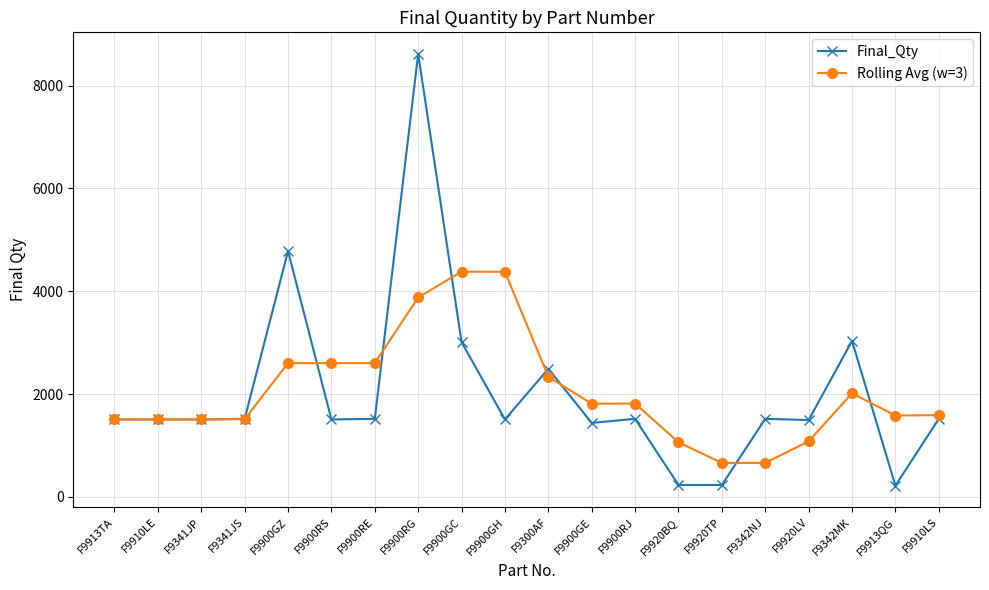

At which label is Final_Qty closest to 4417?

F9900GZ